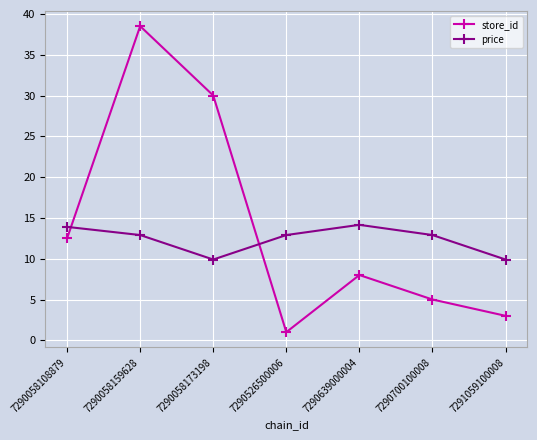

Rank the series by their maximum value, from highest to lowest.

store_id, price